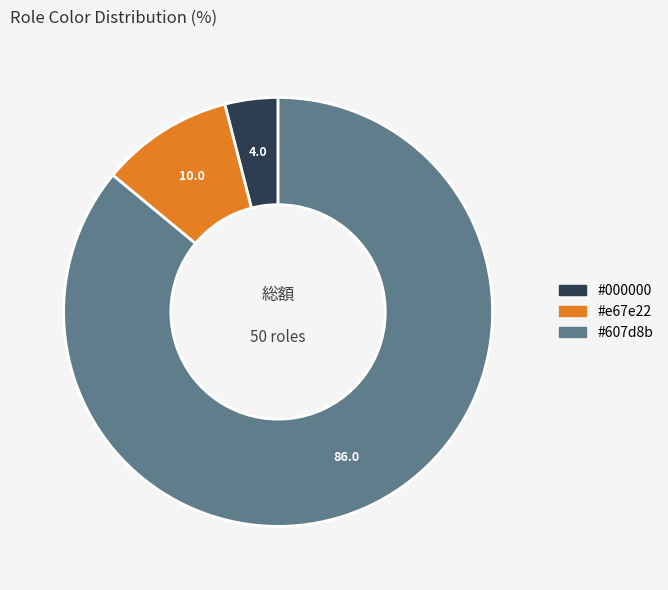

Count the number of slices in the pie.

3